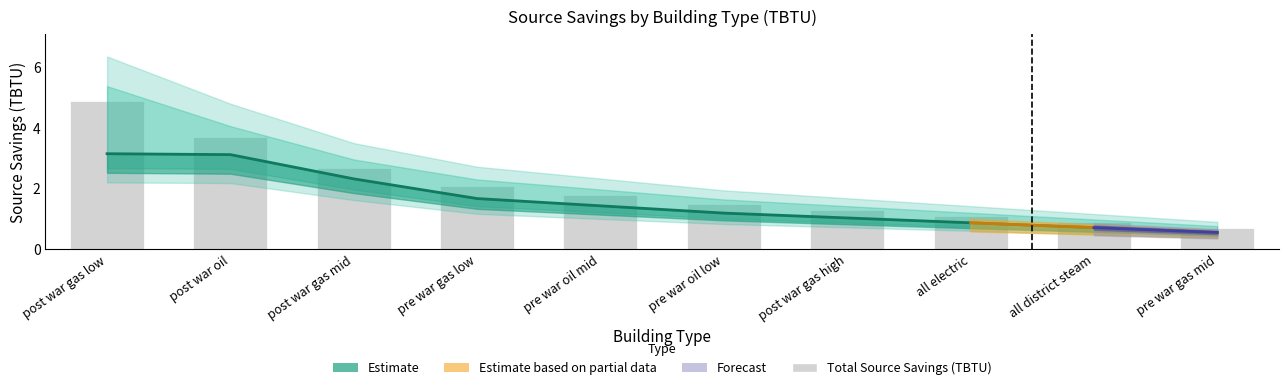

What is the difference between the values at pre war oil low and all electric?

0.4